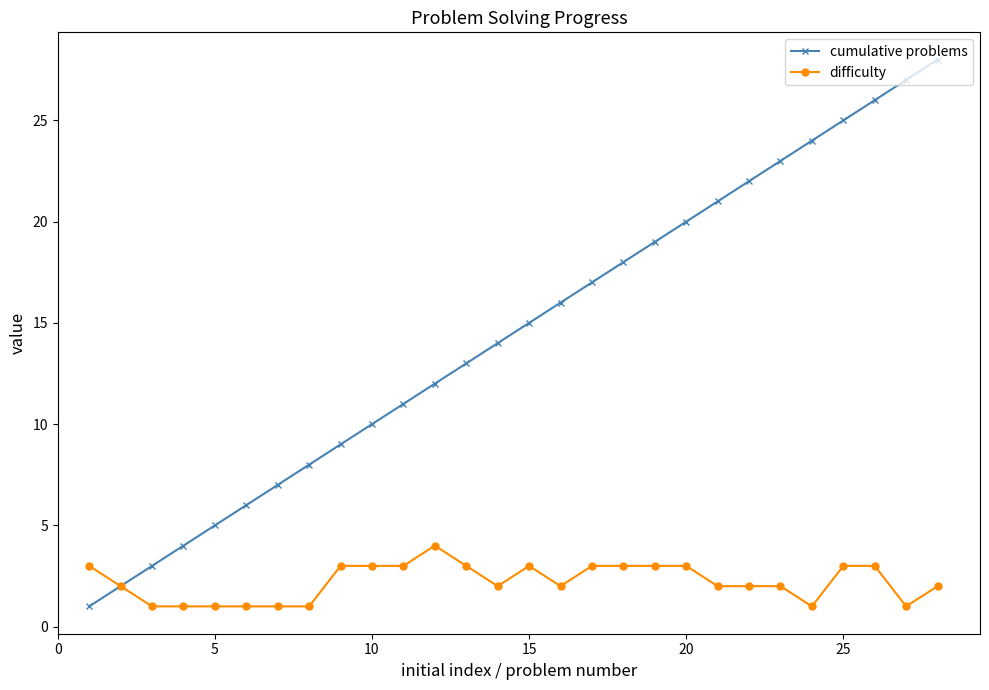

Which series has the largest total across all categories?

cumulative problems